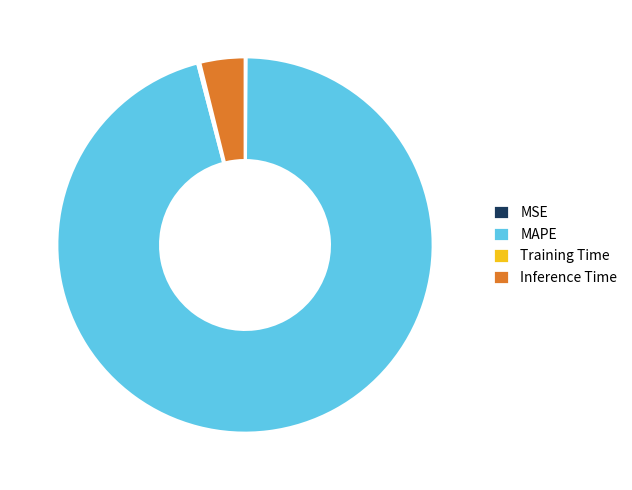

Is there a majority slice in this chart?

Yes